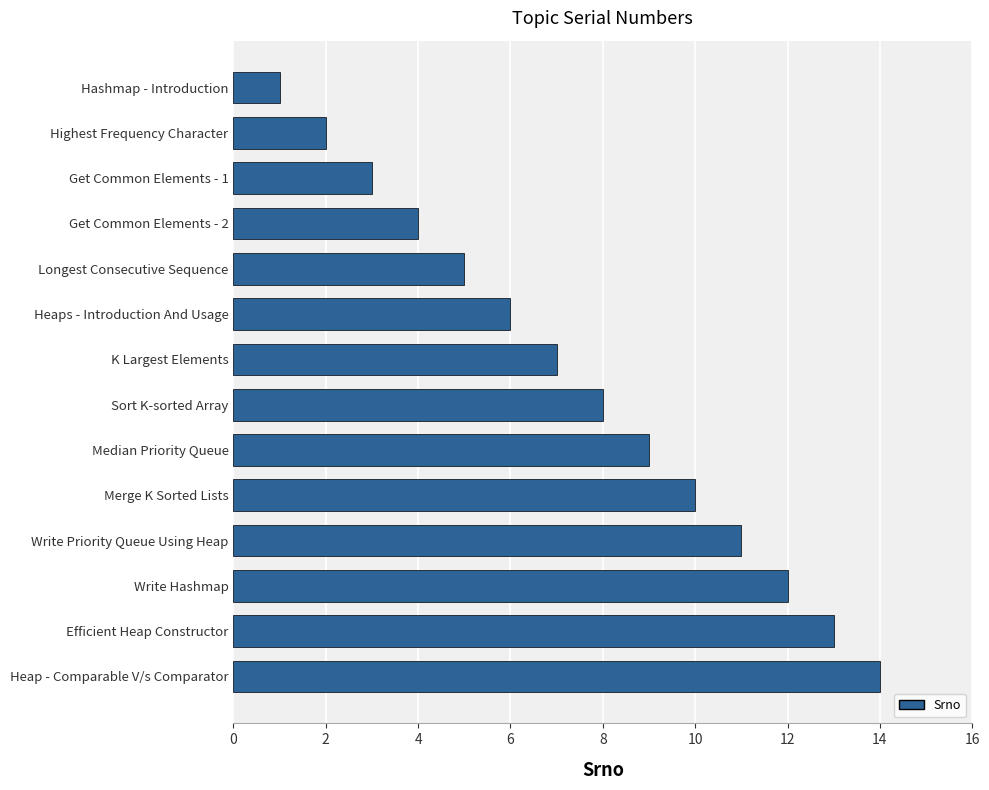

What is the average value?

8